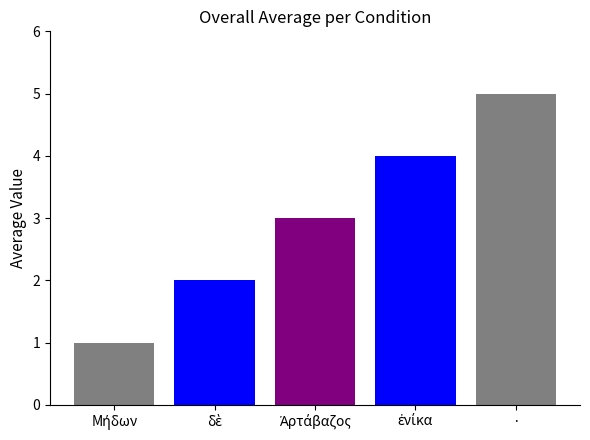

The chart shows a value of 8 at ·. True or false?

False